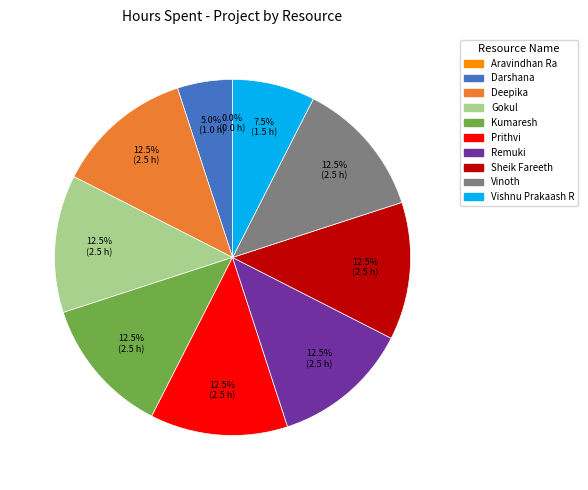

Is there any slice that represents more than half of the pie?

No